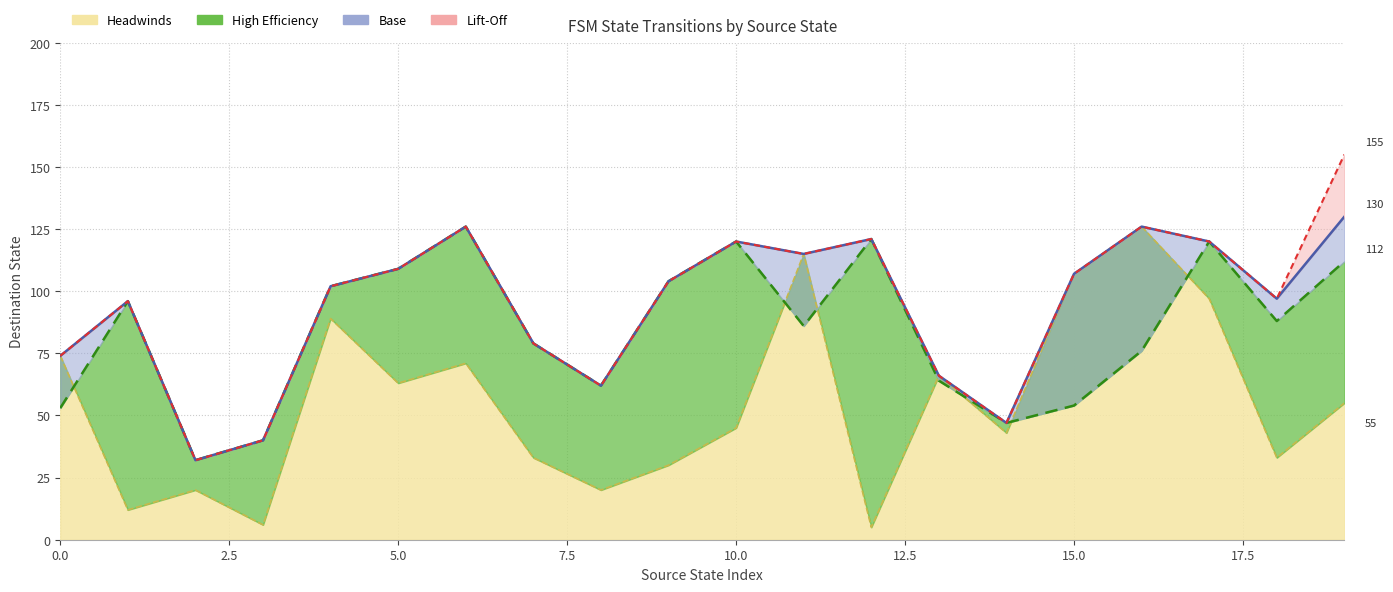

How many series are shown in this chart?

4